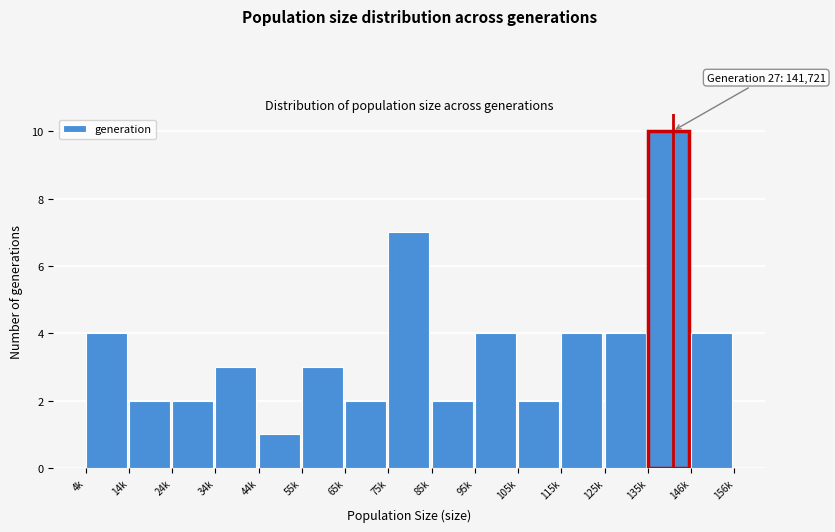

Reading left to right, extract all data points from this chart.

4	2	2	3	1	3	2	7	2	4	2	4	4	10	4